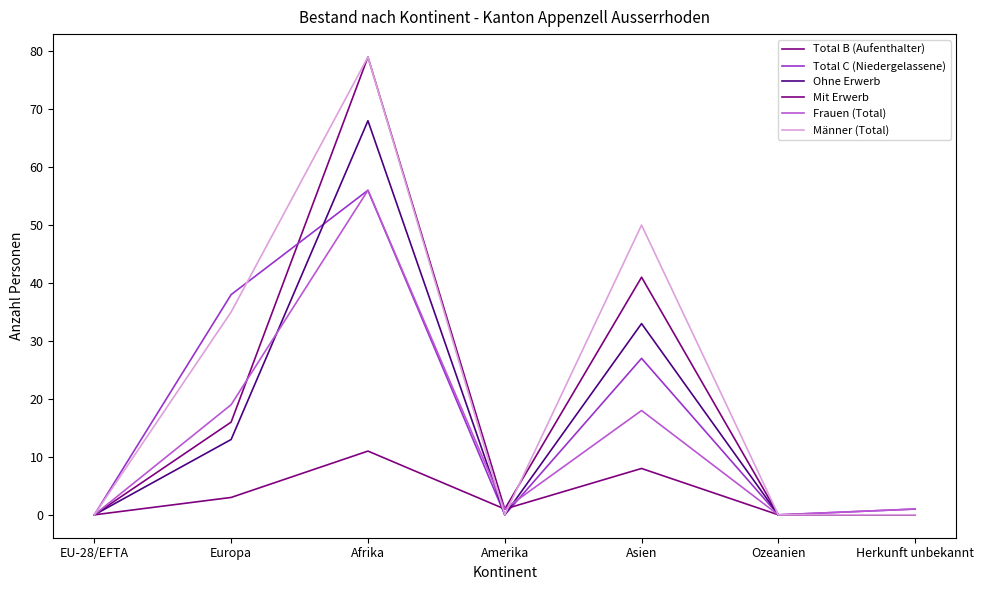

Is this an area chart (filled region under the line)?

No